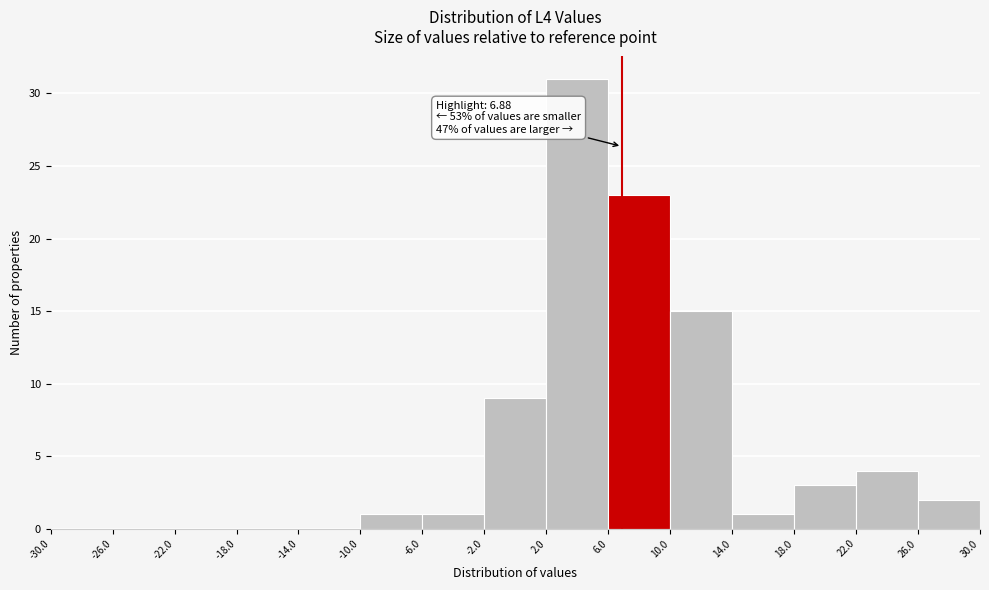

Over which range of the x-axis is the bar tallest?

2.0 to 6.0